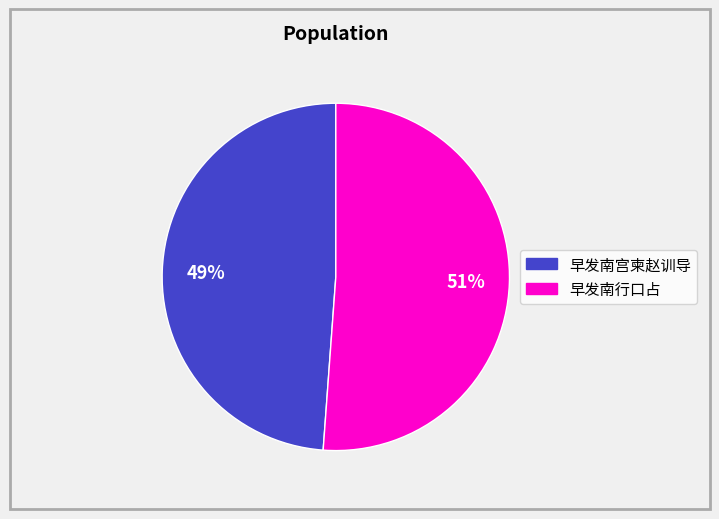

Rank the categories by value from highest to lowest.

早发南行口占, 早发南宫柬赵训导